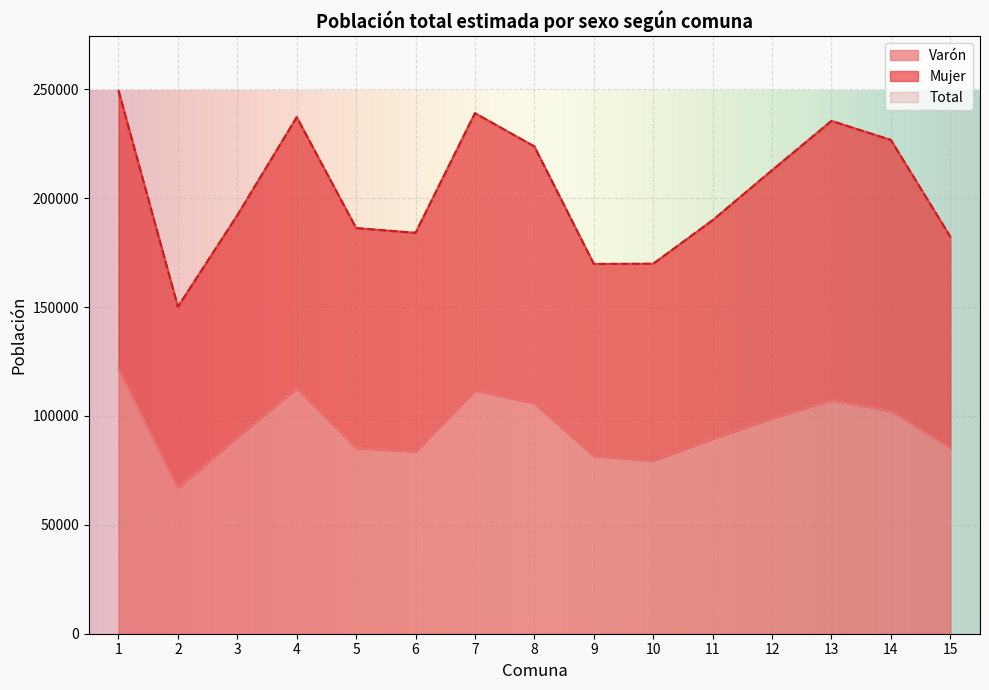

Rank the series by their maximum value, from lowest to highest.

Varón, Mujer, Total